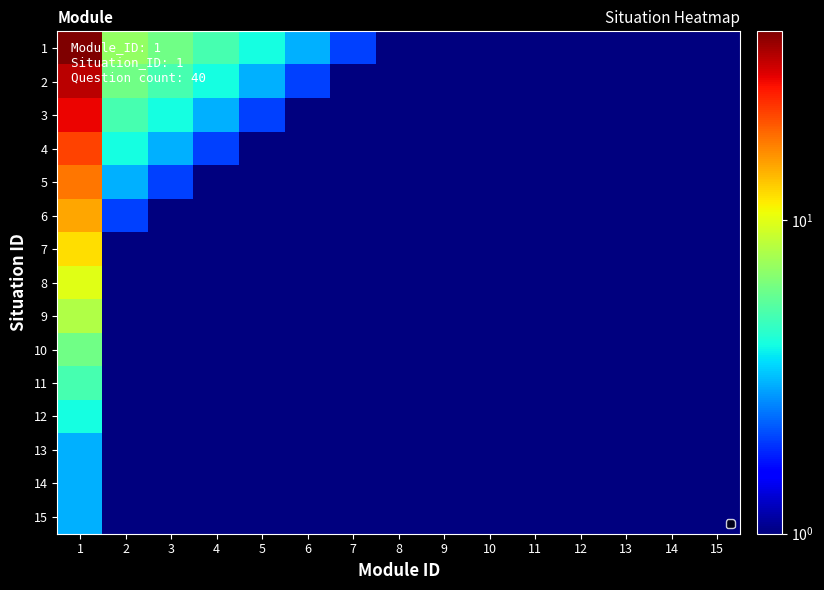

At which category does the chart reach its peak across all series?

1